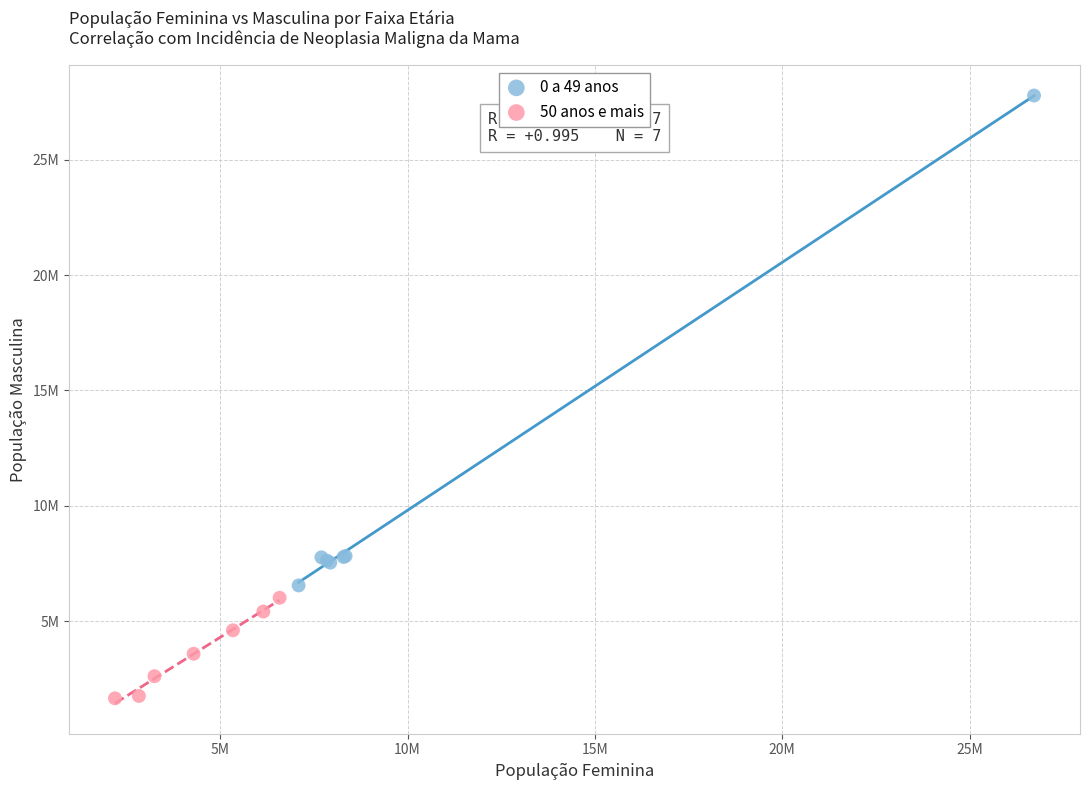

What are all the series names shown in the legend?

0 a 49 anos, 50 anos e mais